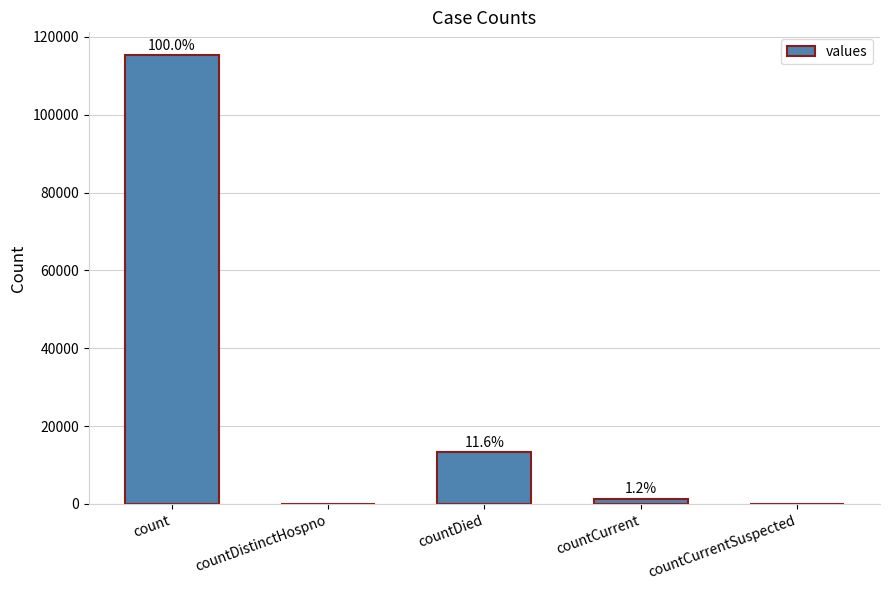

Reading left to right, list all the values displayed in this chart.

count=115379	countDistinctHospno=0	countDied=13343	countCurrent=1383	countCurrentSuspected=0